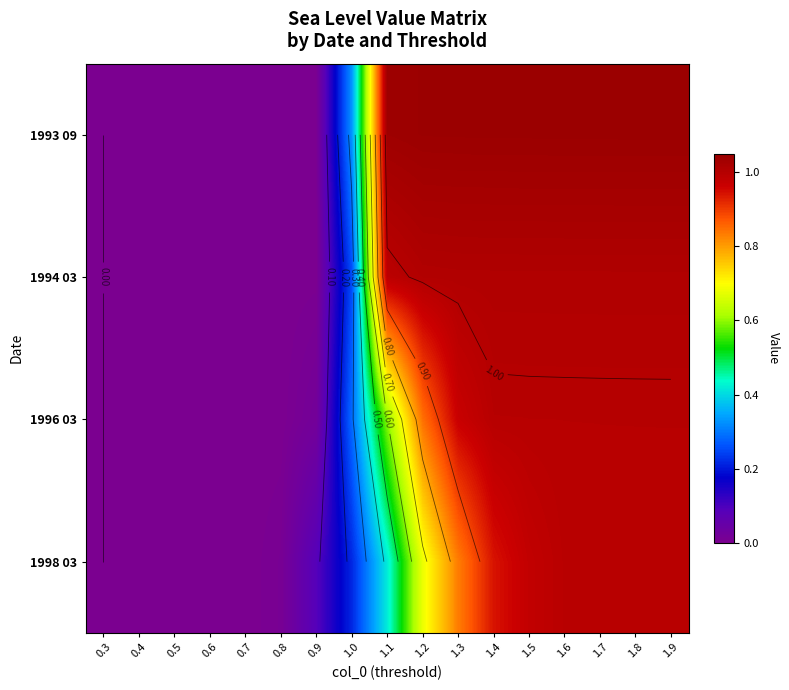

What is the sum of the 1993 09 values at 1.6 and 1.7?

2.1